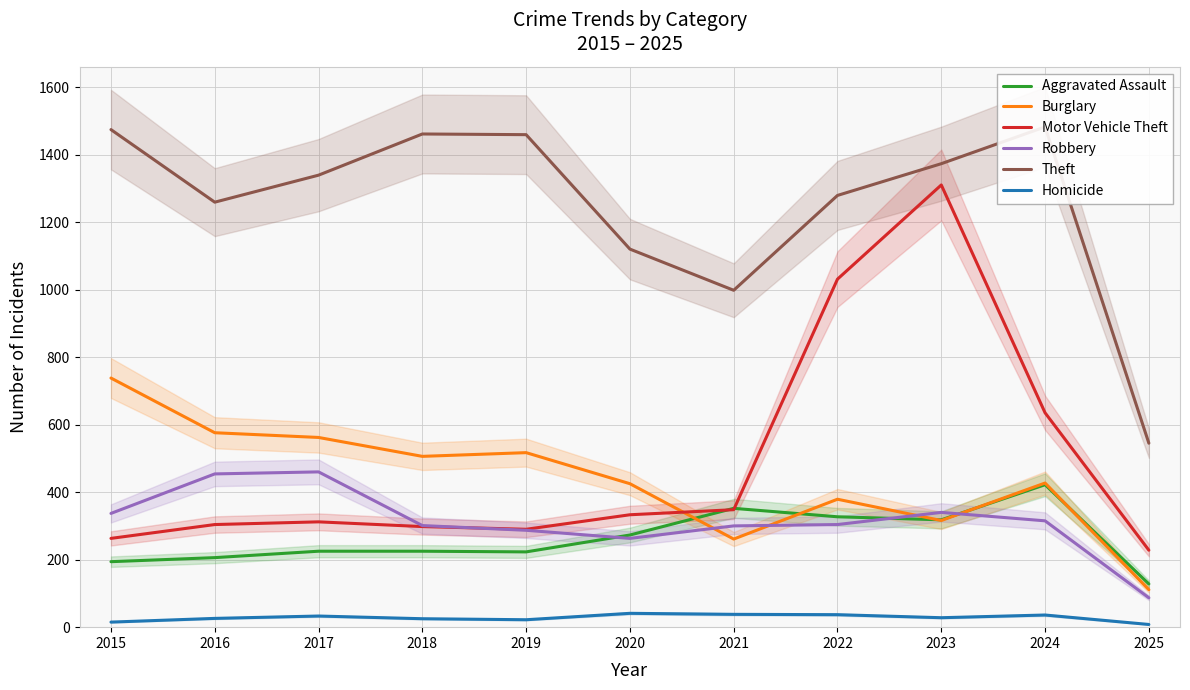

How many lines are shown in the chart?

6